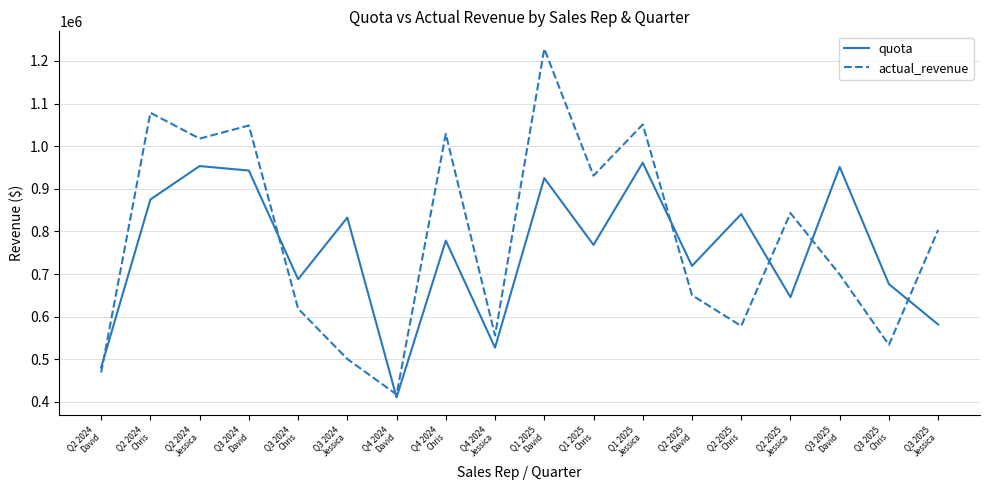

What is the maximum value shown in the chart?

1228516.6